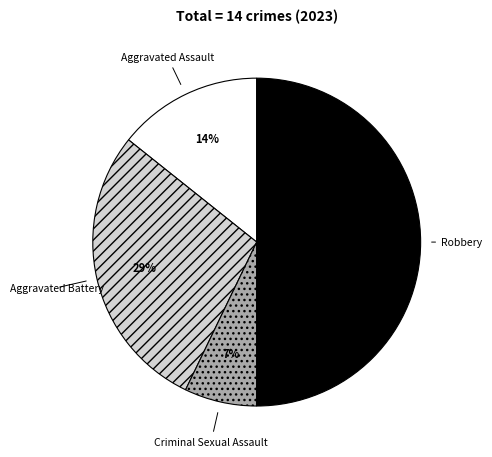

Does Criminal Sexual Assault account for over 50% of the chart?

No